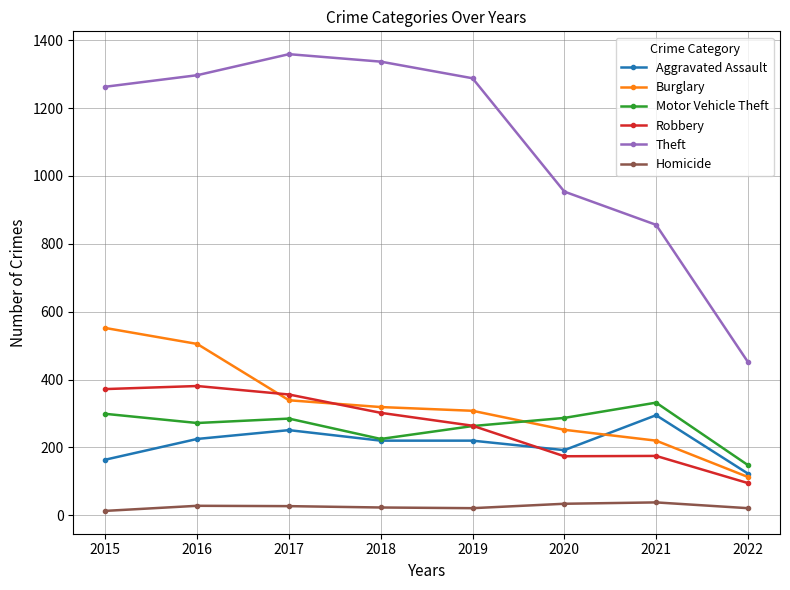

Which series has the largest range (max minus min)?

Theft